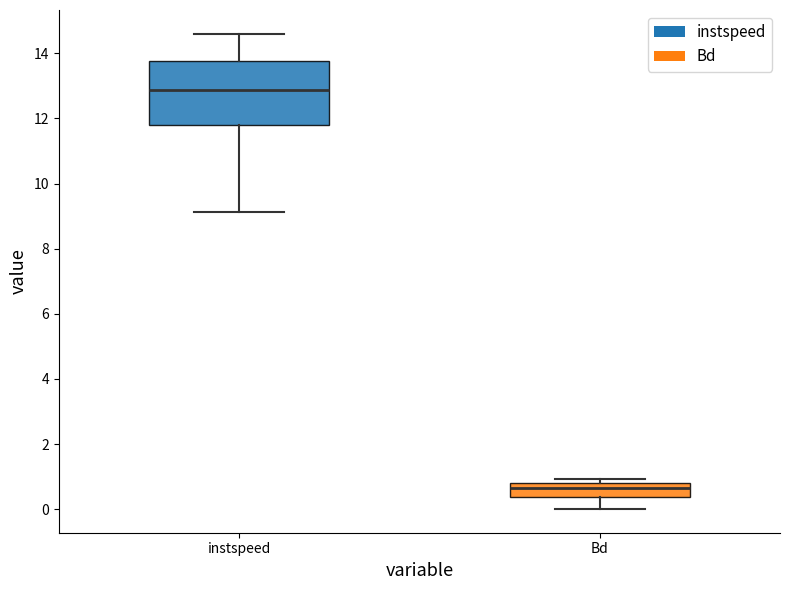

Reading left to right, read every box against the y-axis: the position of its median line, the range the box covers, and the ends of its whiskers. The values are not printed on the chart, so give them approximately, as read against the axis.

instspeed: median 12.8, box 11.8 to 13.8, whiskers 9.2 to 14.6
Bd: median 0.6, box 0.4 to 0.8, whiskers 0.0 to 1.0